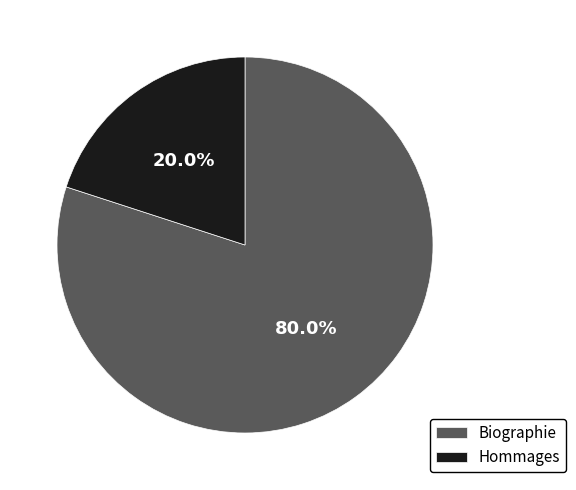

What is the smallest slice in the pie chart?

Hommages